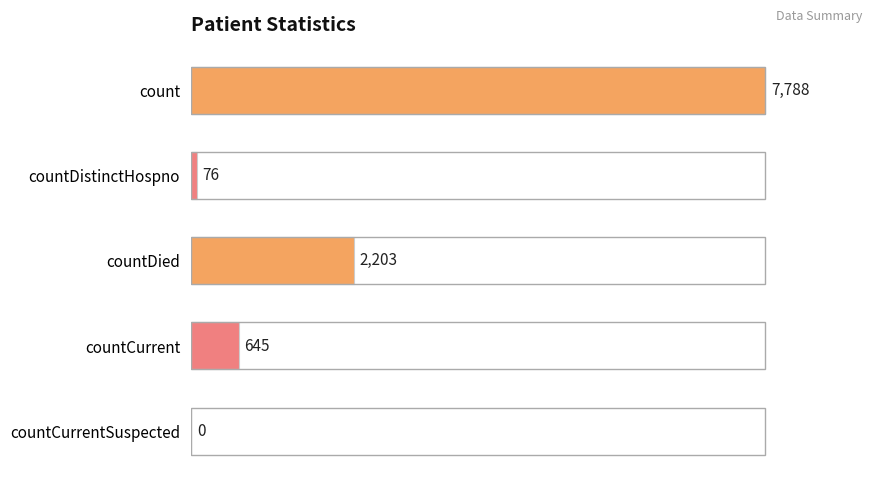

What is the sum of all values?

10712